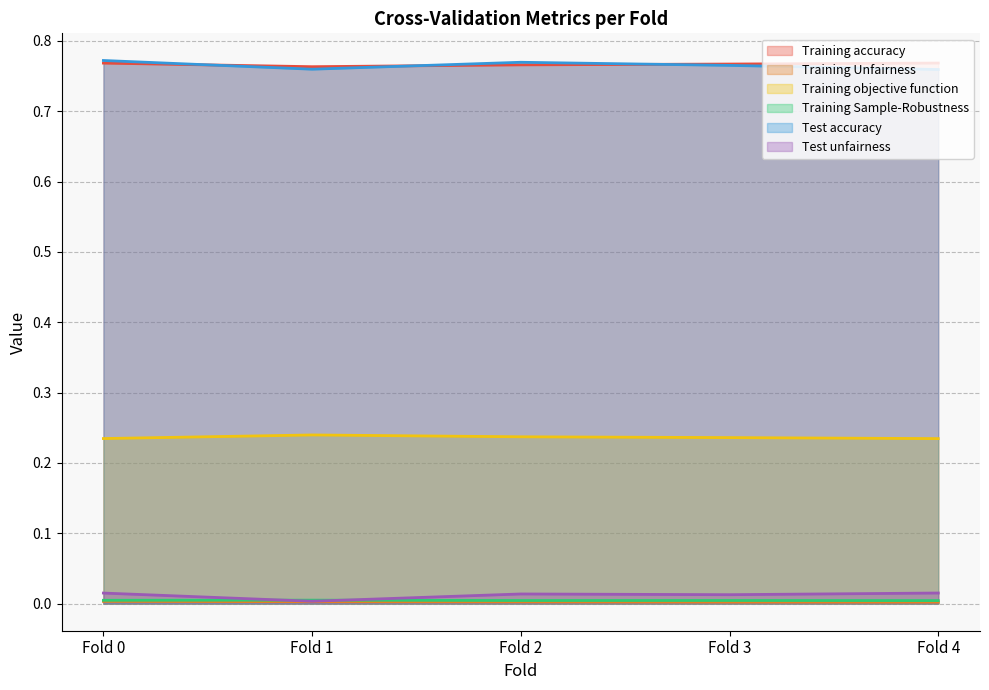

Reading right to left, list all the values displayed in this chart.

Training accuracy: 0.8	0.8	0.8	0.8	0.8
Training Unfairness: 0.0	0.0	0.0	0.0	0.0
Training objective function: 0.2	0.2	0.2	0.2	0.2
Training Sample-Robustness: 0.0	0.0	0.0	0.0	0.0
Test accuracy: 0.8	0.8	0.8	0.8	0.8
Test unfairness: 0.0	0.0	0.0	0.0	0.0